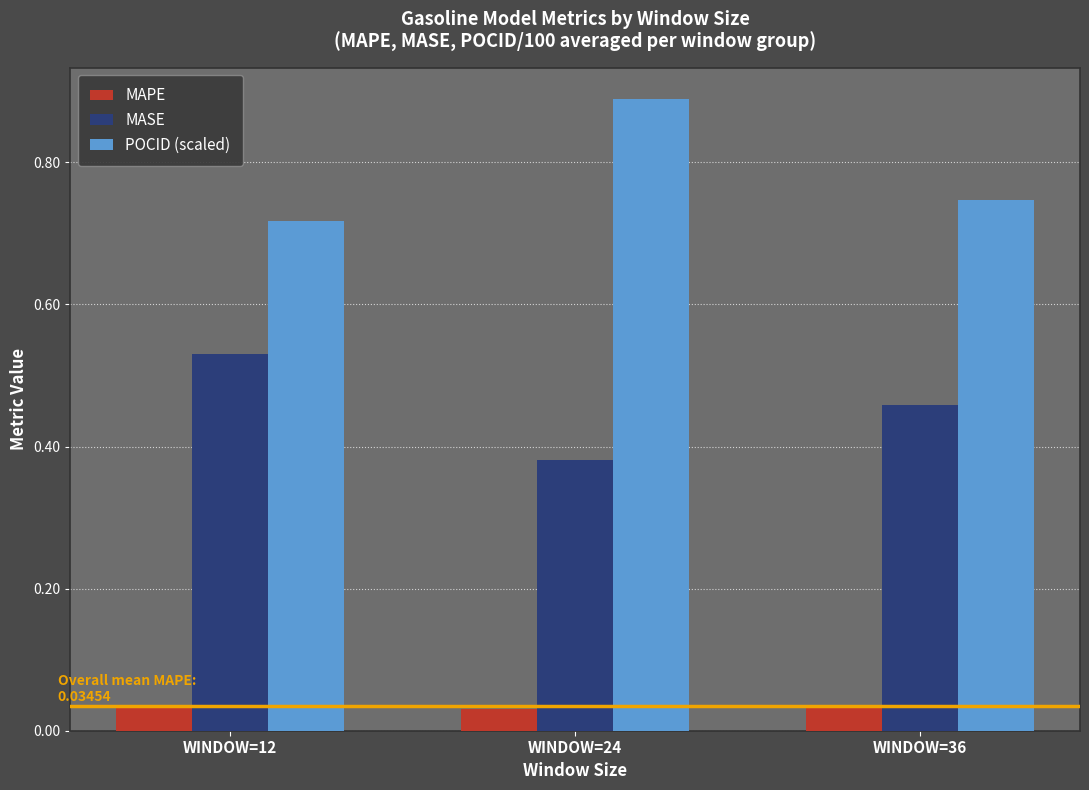

At which label does POCID (scaled) reach its peak?

WINDOW=24